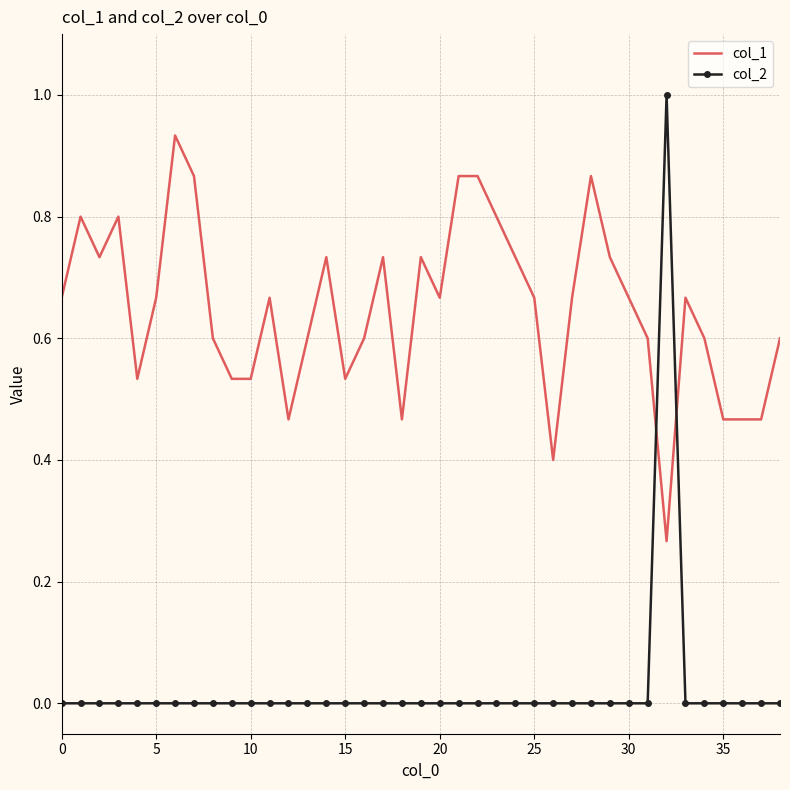

After their last crossing, which series has the higher values: col_2 or col_1?

col_1